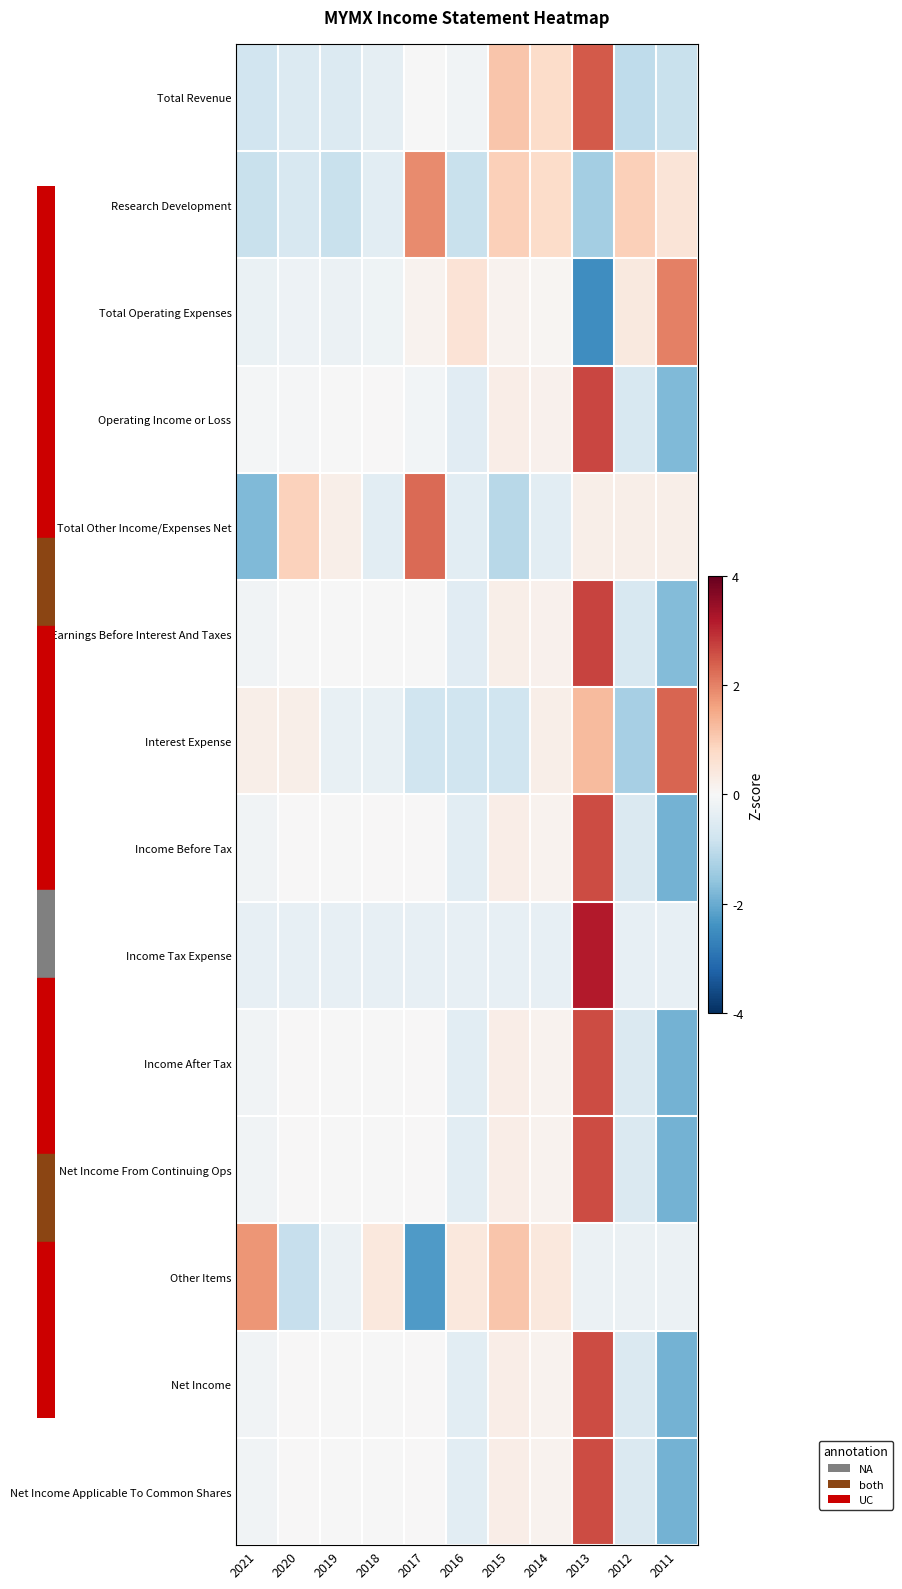

Rank the series at 2016 from lowest to highest value.

Research Development, Interest Expense, Earnings Before Interest And Taxes, Operating Income or Loss, Income Before Tax, Income After Tax, Net Income From Continuing Ops, Net Income, Net Income Applicable To Common Shares, Total Other Income/Expenses Net, Income Tax Expense, Total Revenue, Other Items, Total Operating Expenses